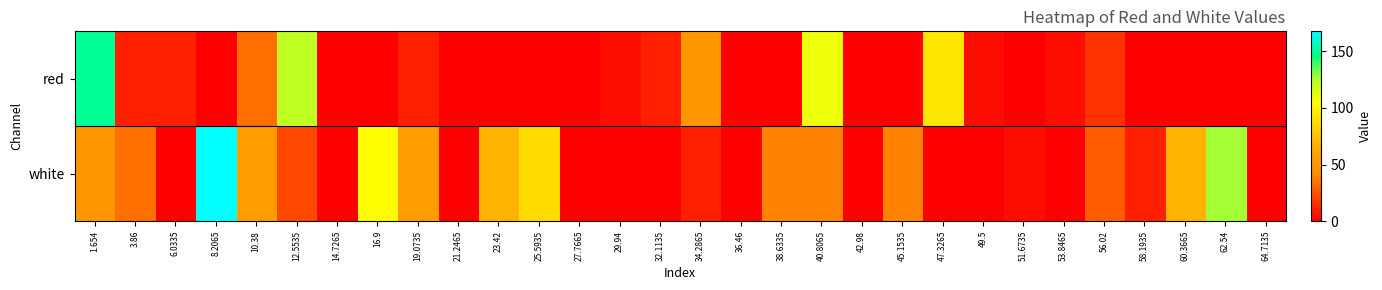

Which has a higher value, 8.2065 or 49.5?

49.5